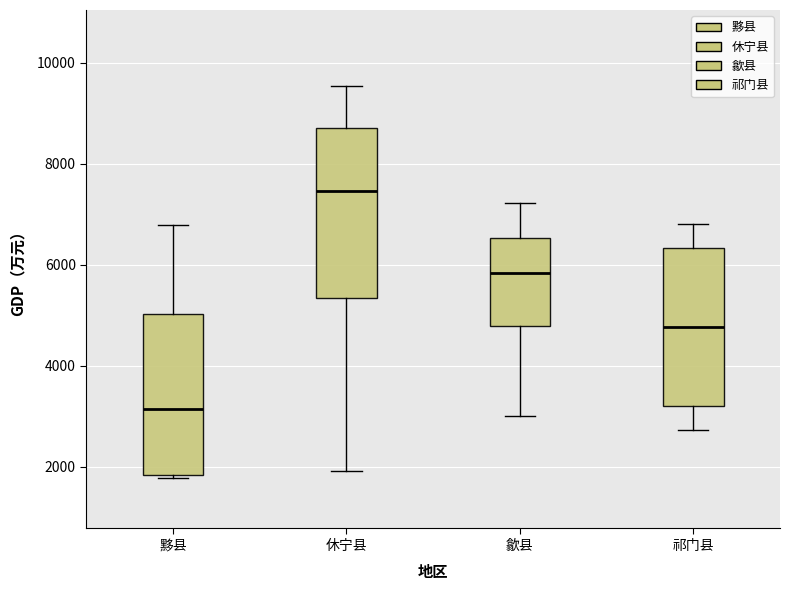

Reading left to right, read every box against the y-axis: the position of its median line, the range the box covers, and the ends of its whiskers. The values are not printed on the chart, so give them approximately, as read against the axis.

黟县: median 3200, box 1800 to 5000, whiskers 1800 (just below the box's lower edge) to 6800
休宁县: median 7400, box 5400 to 8800, whiskers 2000 to 9600
歙县: median 5800, box 4800 to 6600, whiskers 3000 to 7200
祁门县: median 4800, box 3200 to 6400, whiskers 2800 to 6800